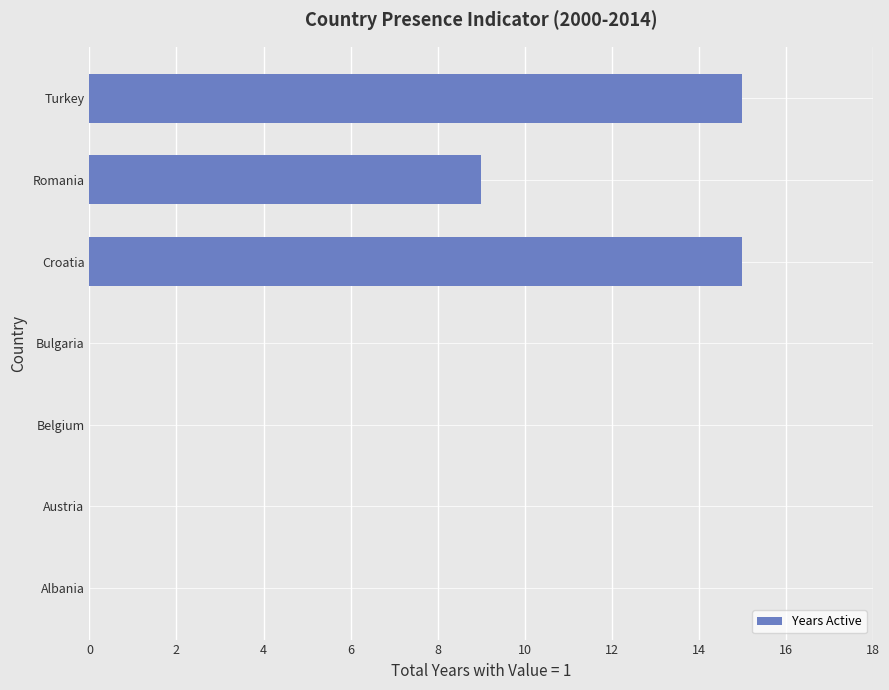

The chart shows a value of 0 at Bulgaria. True or false?

True